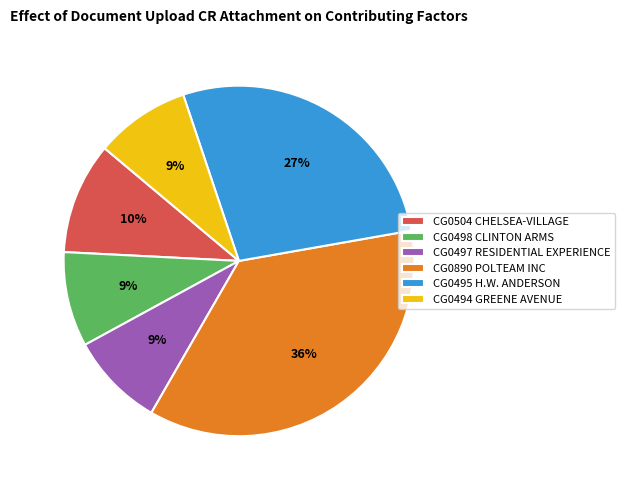

Do CG0497 RESIDENTIAL EXPERIENCE and CG0504 CHELSEA-VILLAGE together represent more than half of the pie?

No